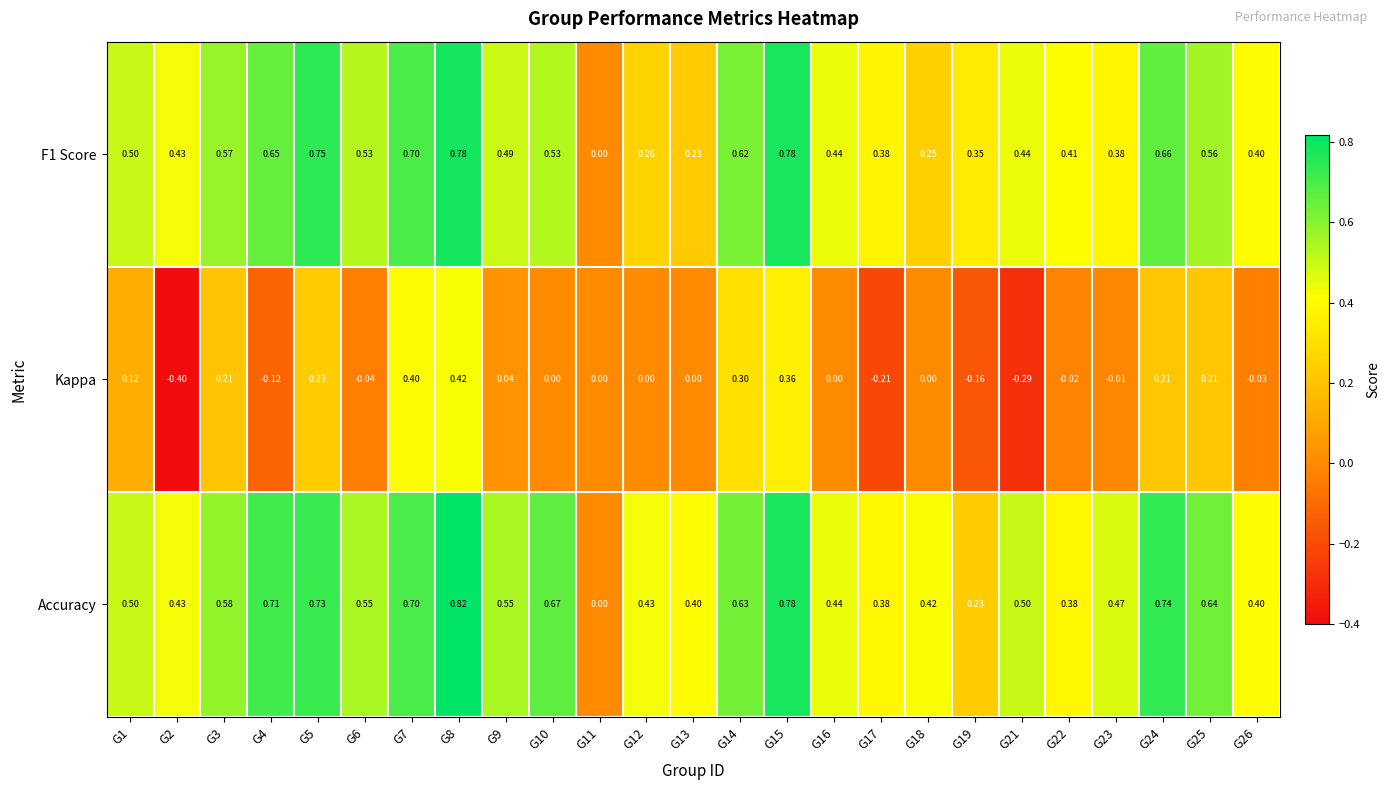

How many data points in Kappa are less than 0?

9